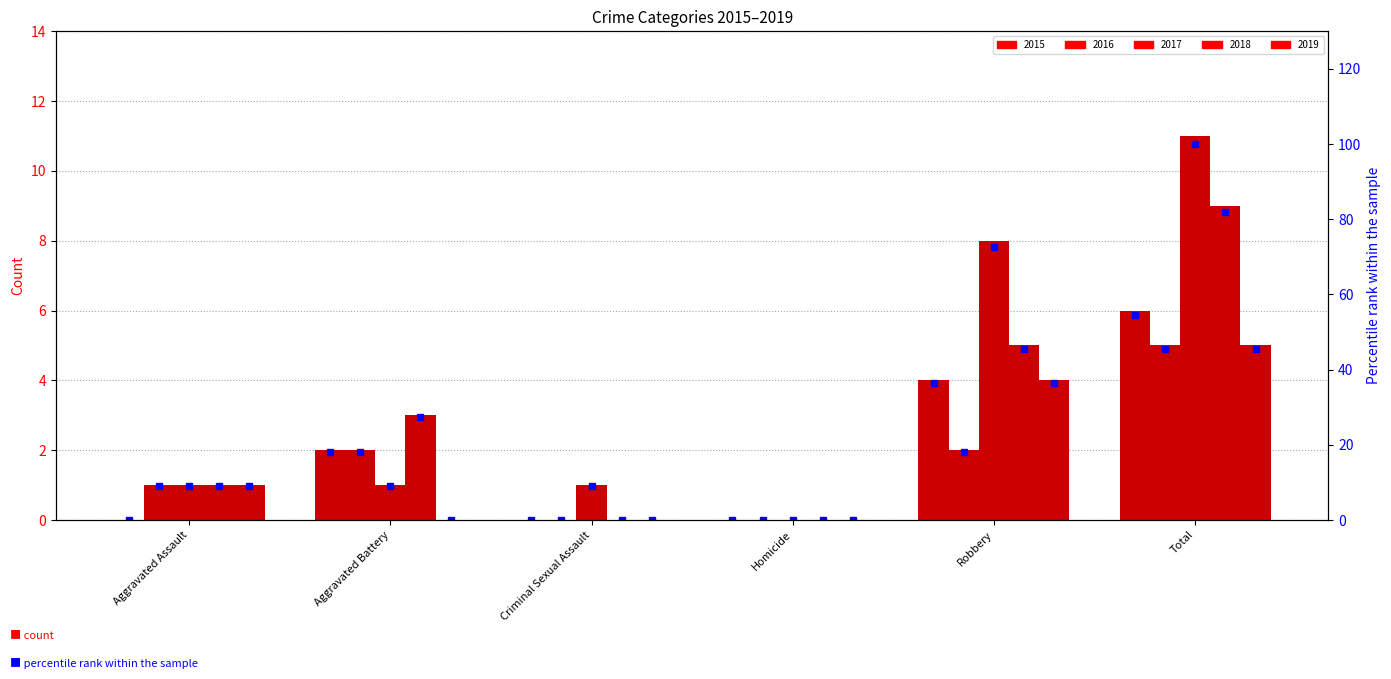

What is the difference between the second highest and minimum values?

36.4